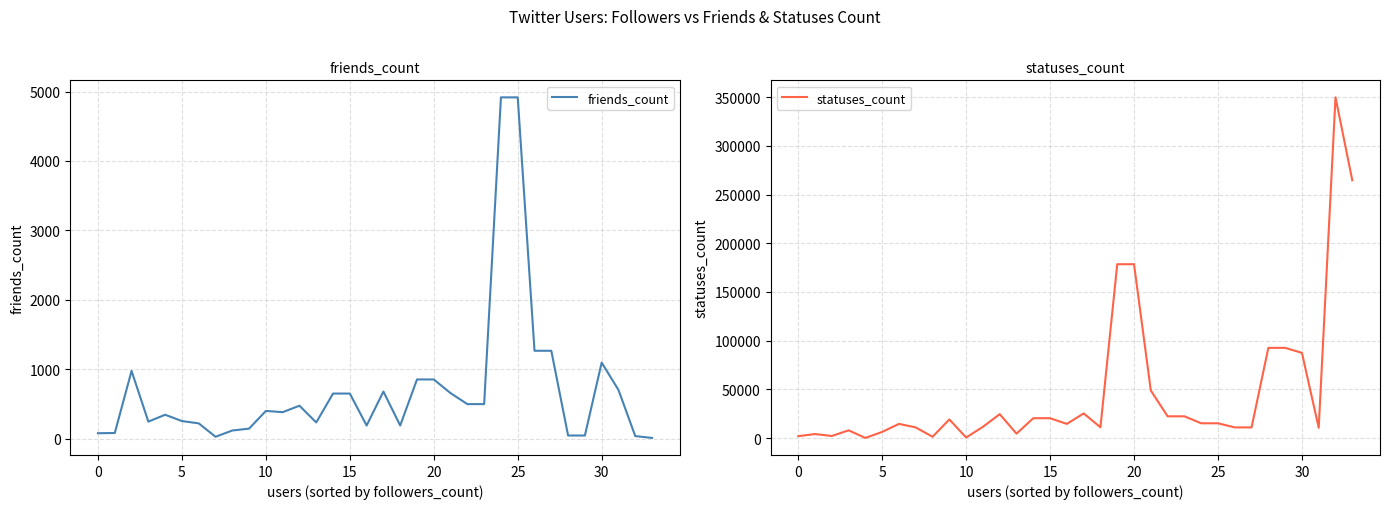

Which series has the largest range (max minus min)?

statuses_count